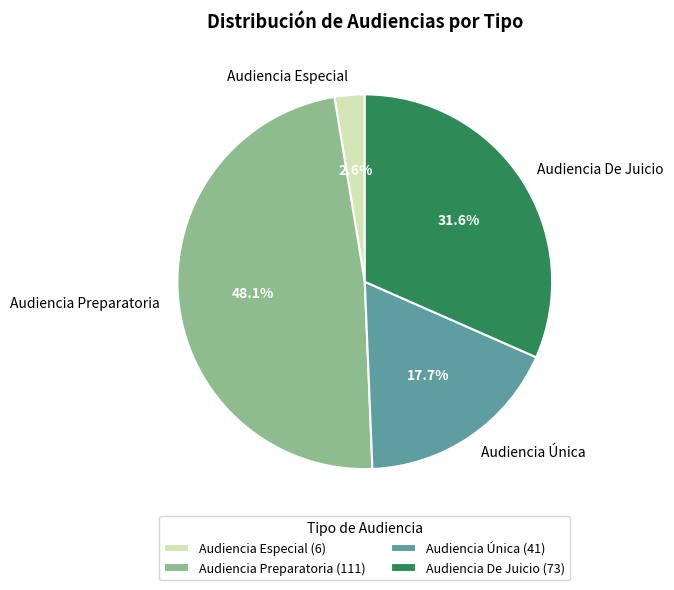

Count the number of slices in the pie.

4